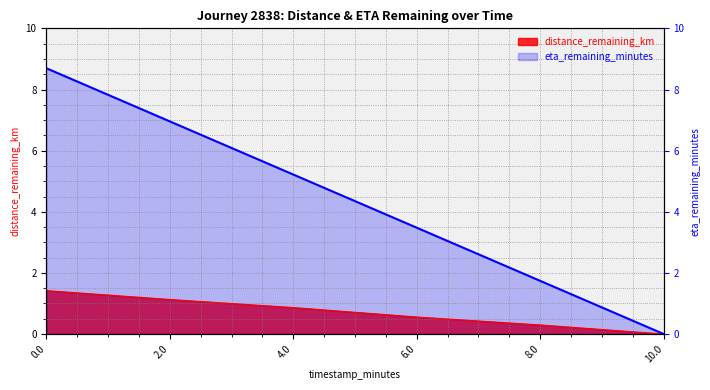

Which series changed the most between 2.0 and 6.0?

eta_remaining_minutes